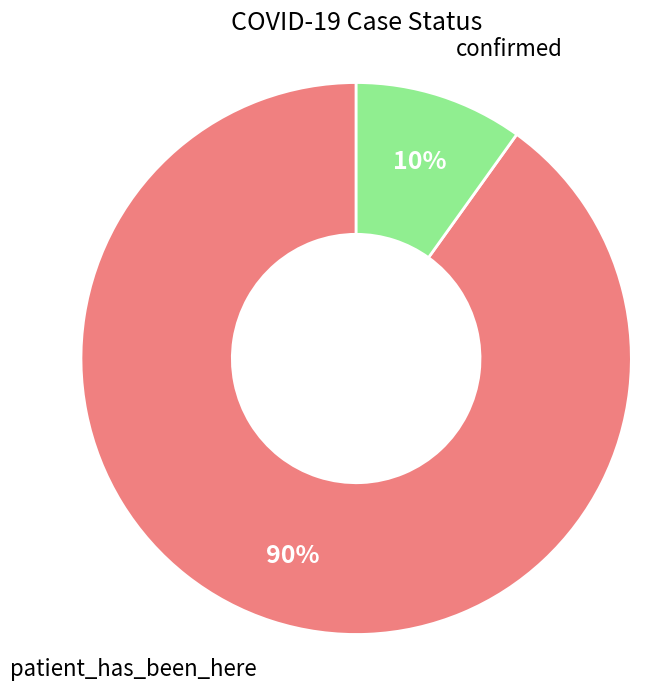

What is the largest slice in the pie chart?

patient_has_been_here